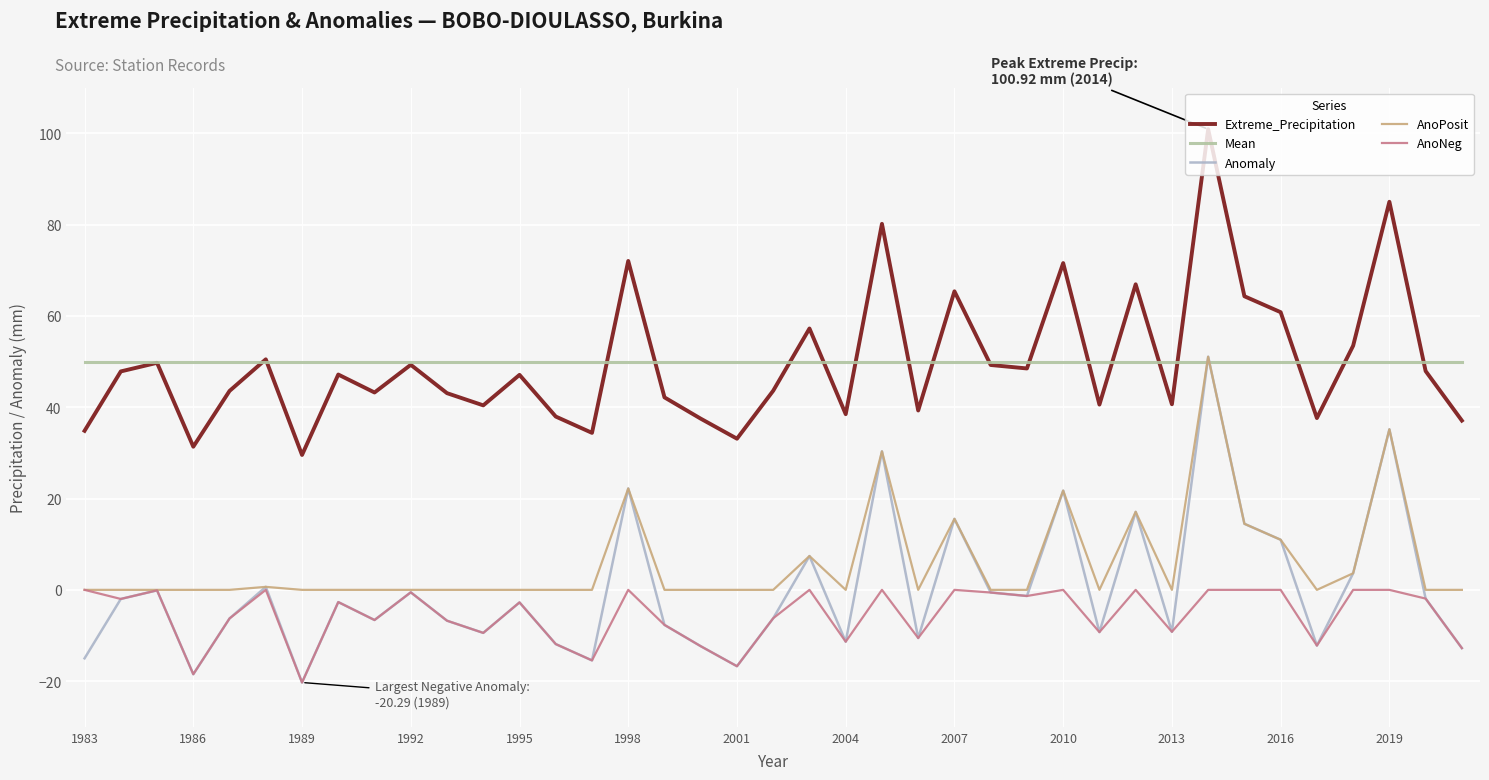

True or false: Mean and AnoNeg cross at least once.

False